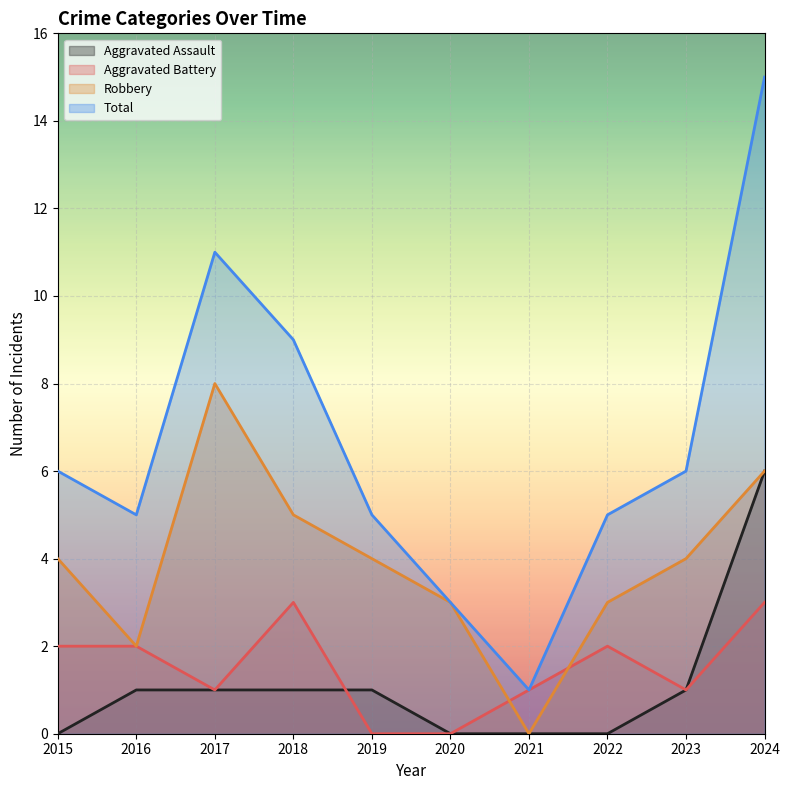

At which label is Aggravated Battery closest to 1?

2017